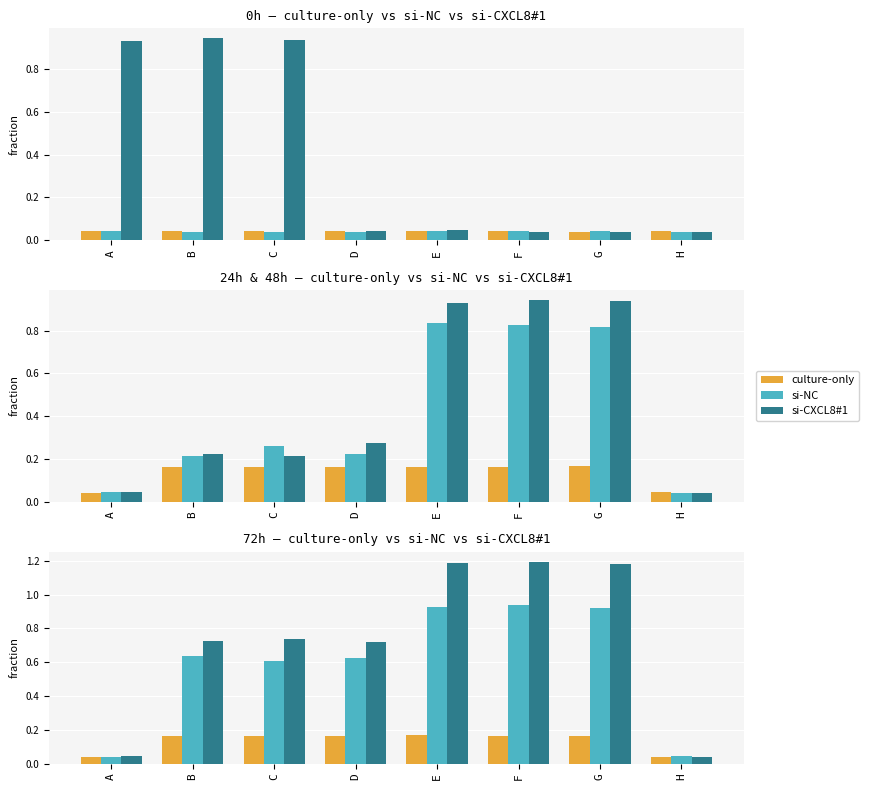

What is the difference between the highest and lowest values at F?

1.0